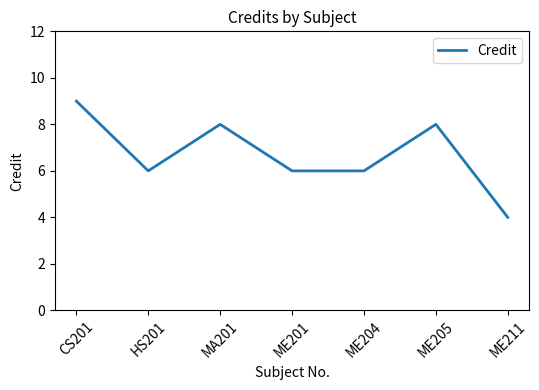

Where does the data first go above 6?

CS201